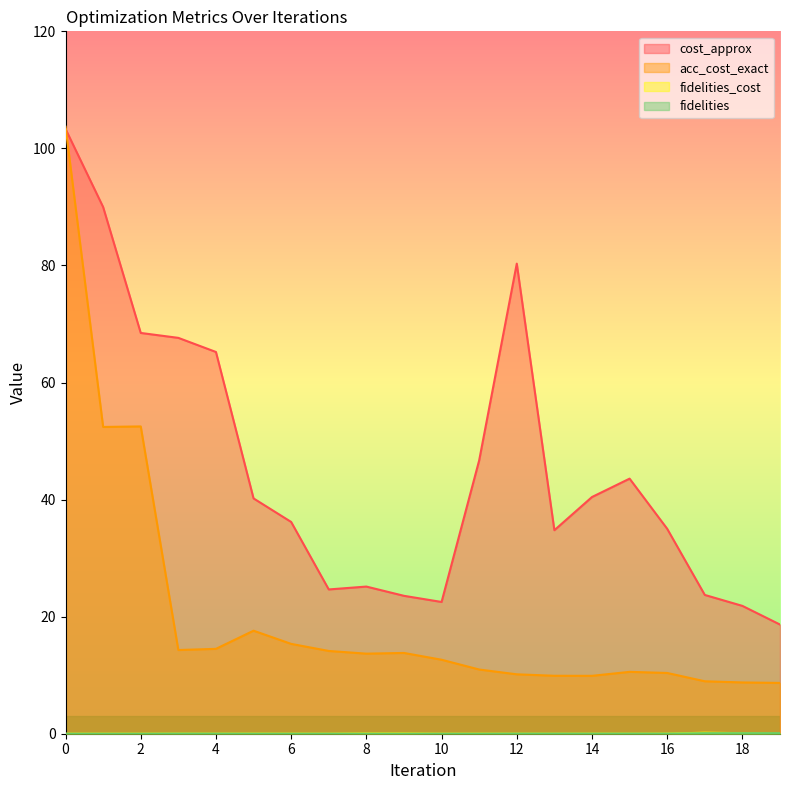

Reading left to right, what are all the values shown in this chart?

cost_approx: 103.3	90.0	68.5	67.6	65.2	40.2	36.2	24.6	25.1	23.6	22.5	46.7	80.3	34.8	40.4	43.6	35.0	23.7	21.8	18.6
acc_cost_exact: 103.7	52.4	52.5	14.3	14.5	17.6	15.3	14.1	13.7	13.8	12.6	11.0	10.2	9.9	9.9	10.6	10.4	9.0	8.8	8.7
fidelities_cost: 0.0	0.0	0.0	0.0	0.0	0.0	0.0	0.0	0.0	0.0	0.0	0.0	0.0	0.0	0.0	0.0	0.0	0.2	0.1	0.0
fidelities: 0.0	0.0	0.0	0.0	0.0	0.0	0.0	0.0	0.0	0.0	0.0	0.0	0.0	0.0	0.0	0.0	0.0	0.1	0.1	0.1